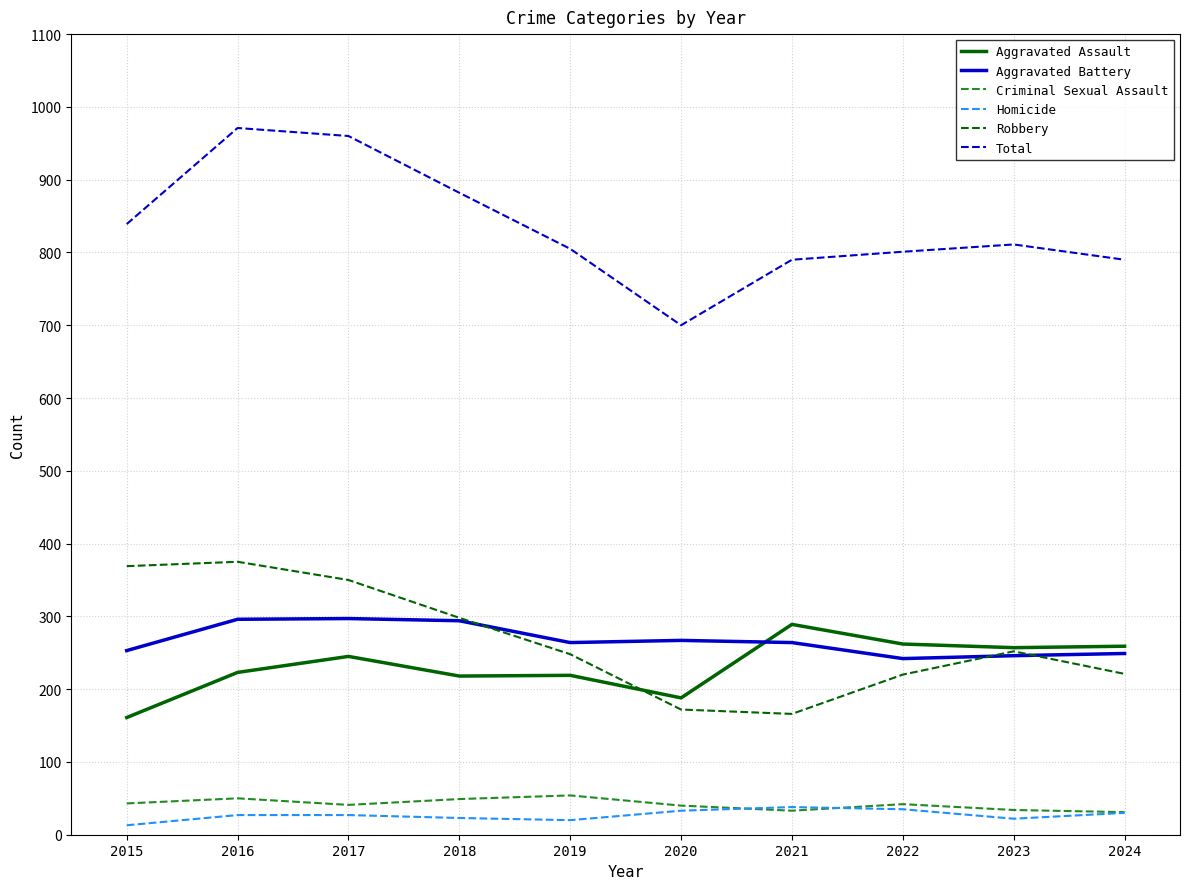

The Criminal Sexual Assault series shows 31 at 2024. True or false?

True